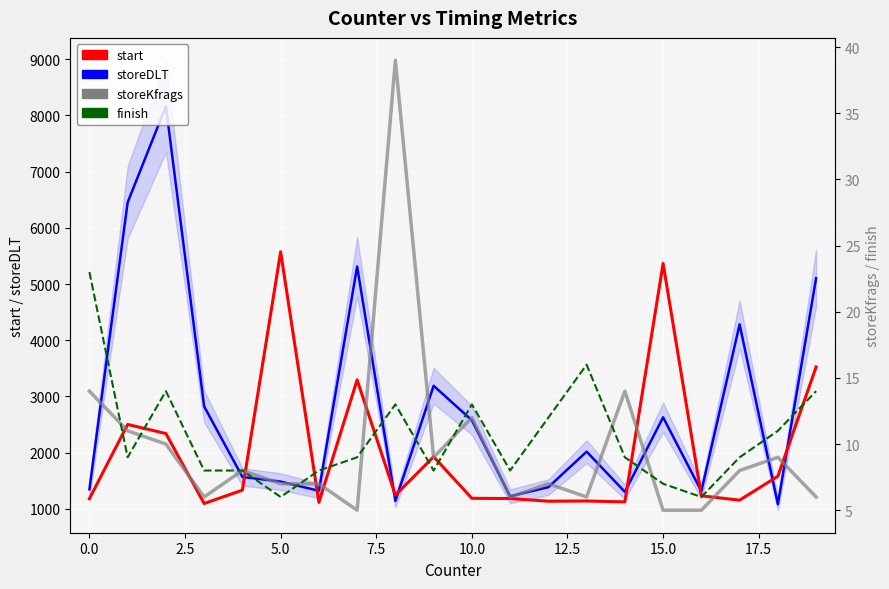

Which series ends up on top after the final intersection of start and storeDLT?

storeDLT